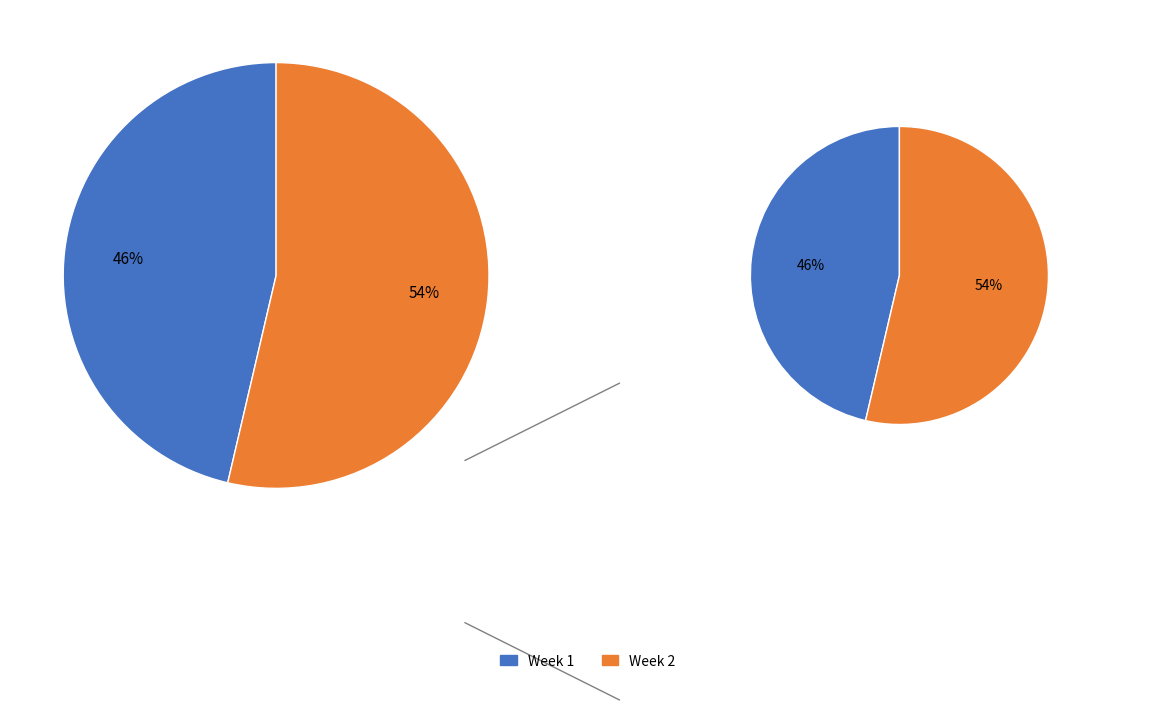

Combined, what portion of the pie is Week 1 and Week 2?

100.0%